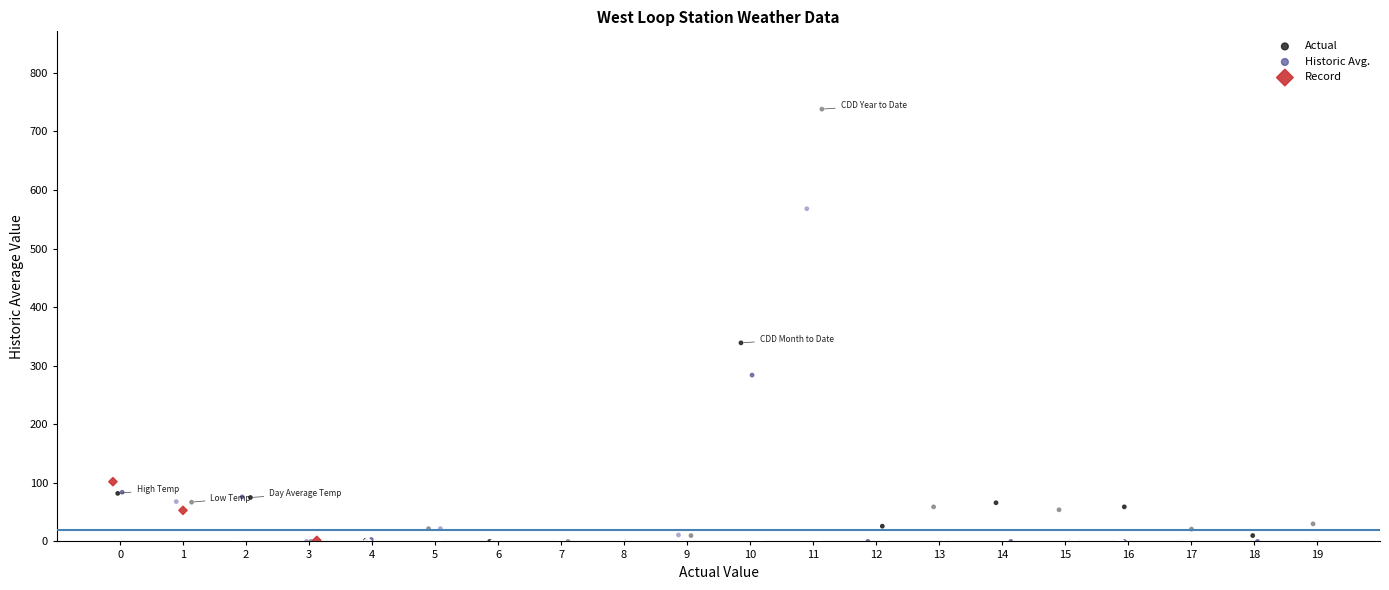

What are all the series names shown in the legend?

Actual, Historic Avg., Record